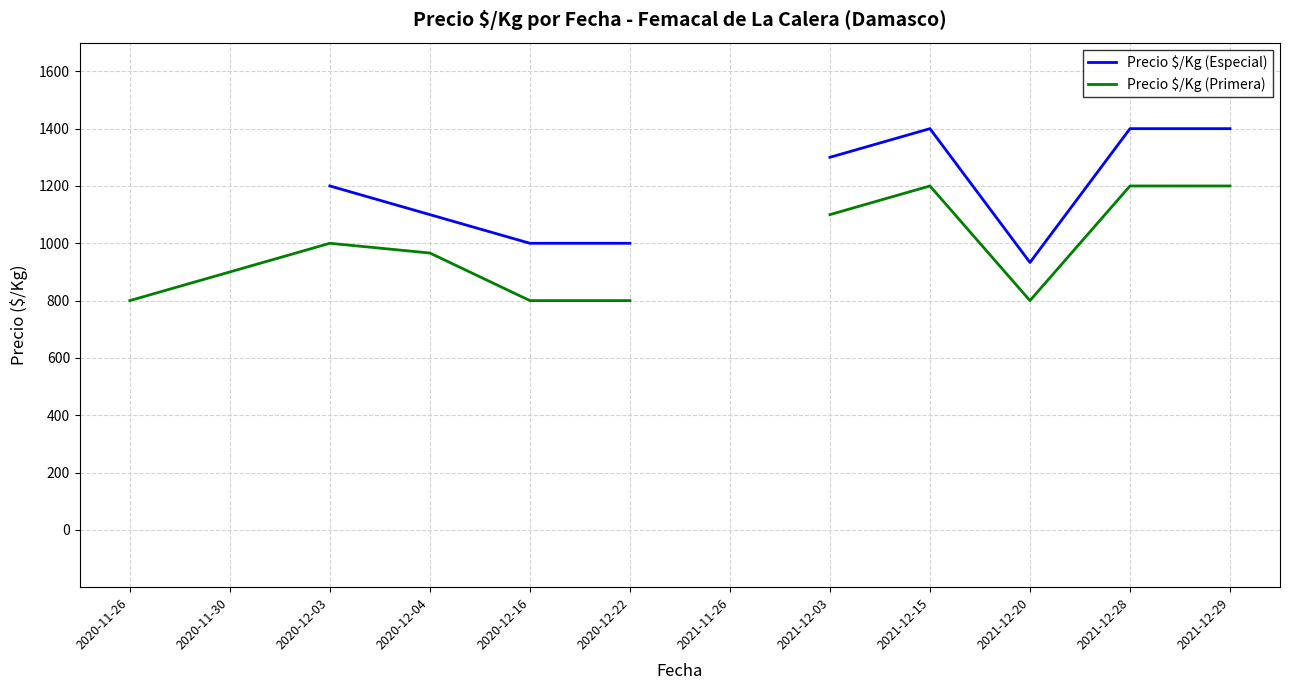

Read the Precio $/Kg (Primera) value at 2021-12-15.

1200.0